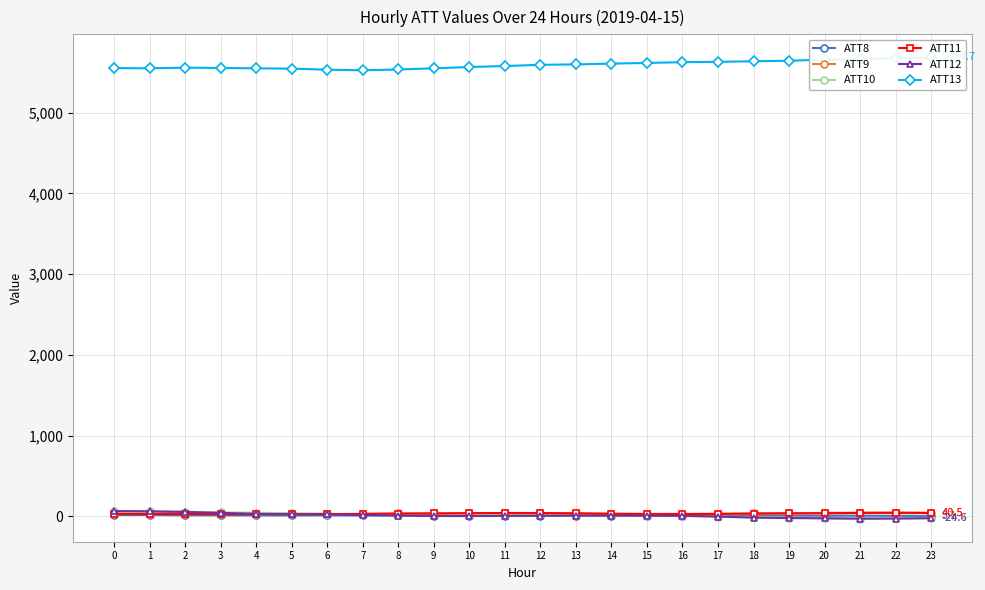

What is the value of the ATT10 point at the 12th from the left?

14.3